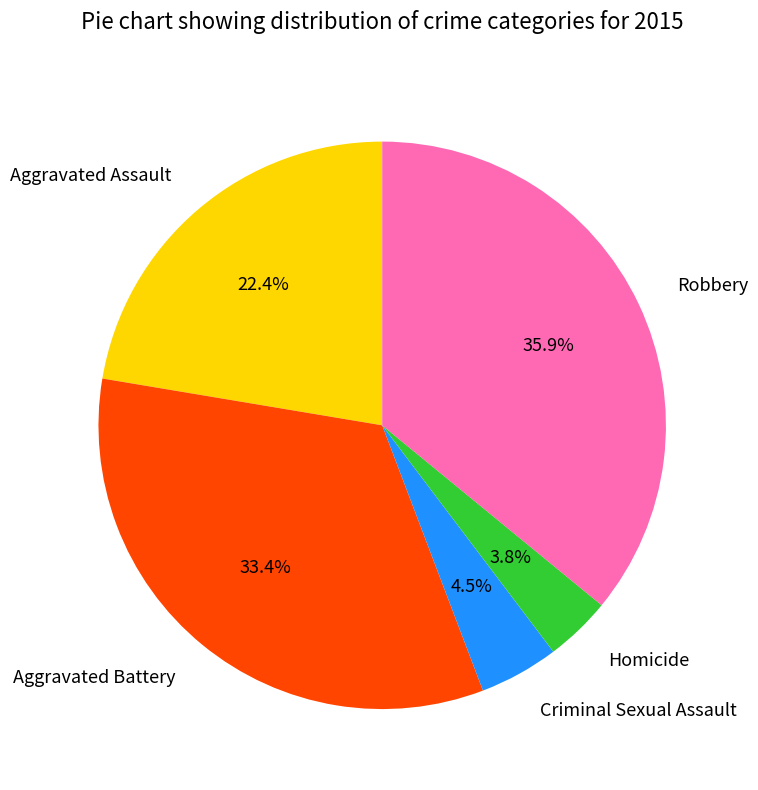

How many slices are in this pie chart?

5